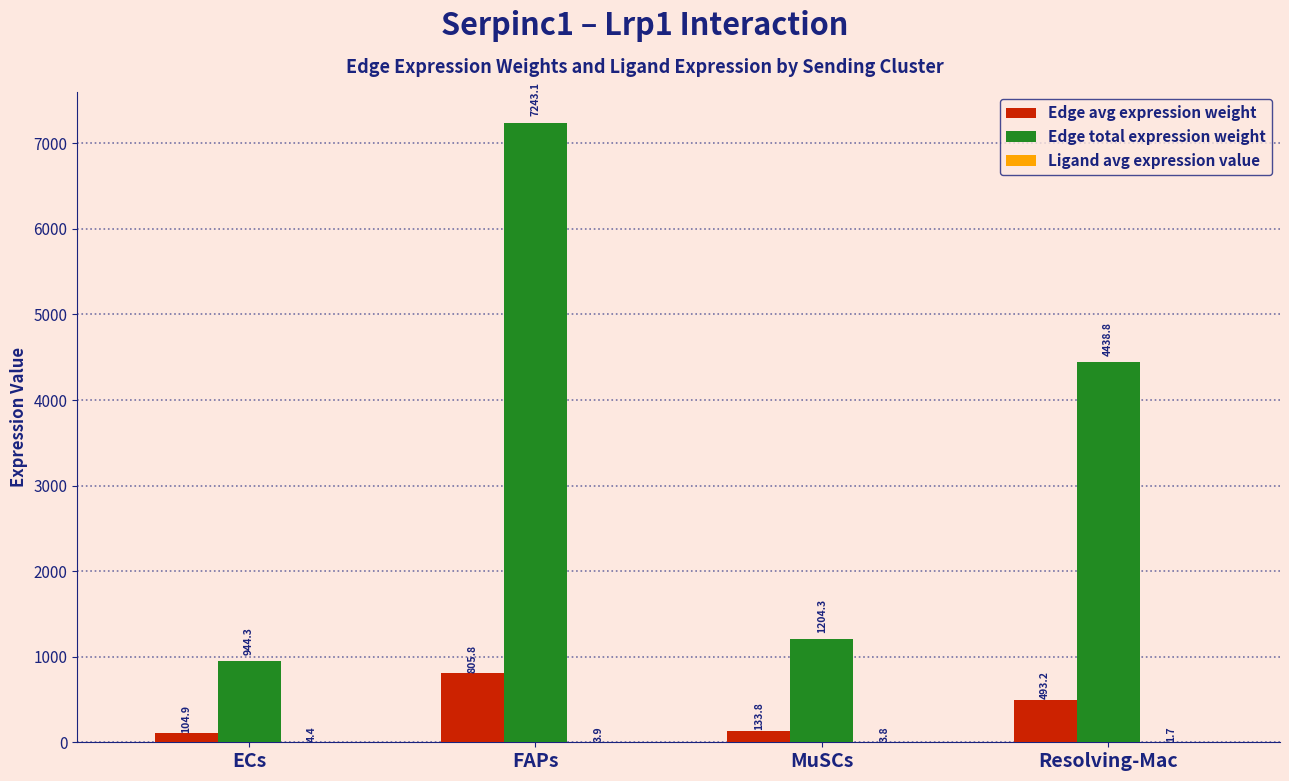

What is the sum of all Edge total expression weight values?

13830.5